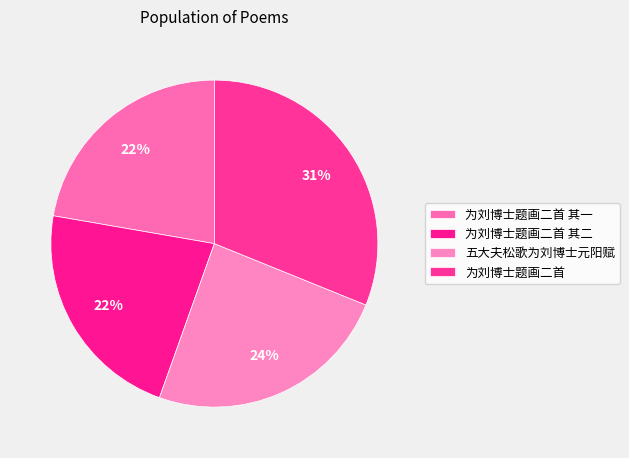

How many segments does this pie chart have?

4